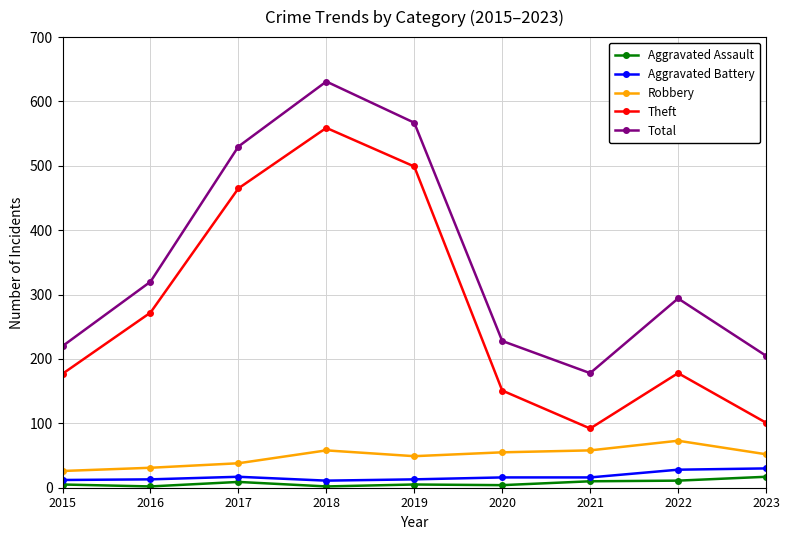

Read the Total value at 2022, to the nearest 50.

300